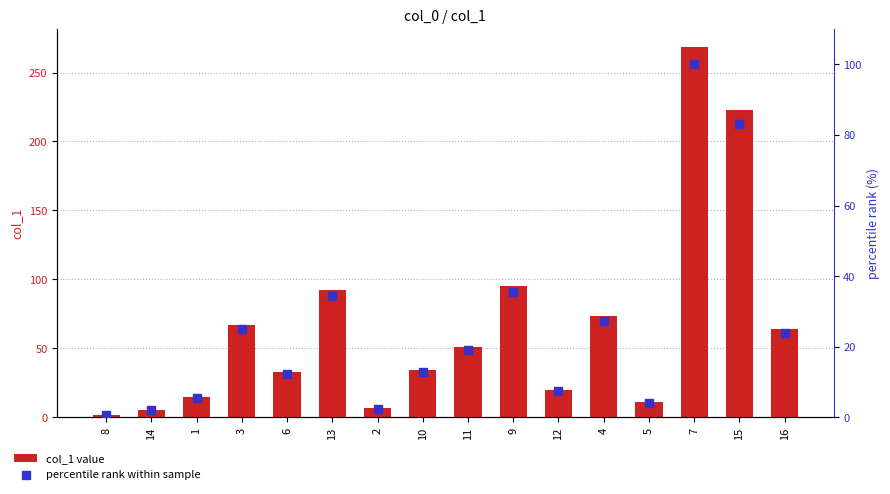

Which series has the largest total across all categories?

col_1 value